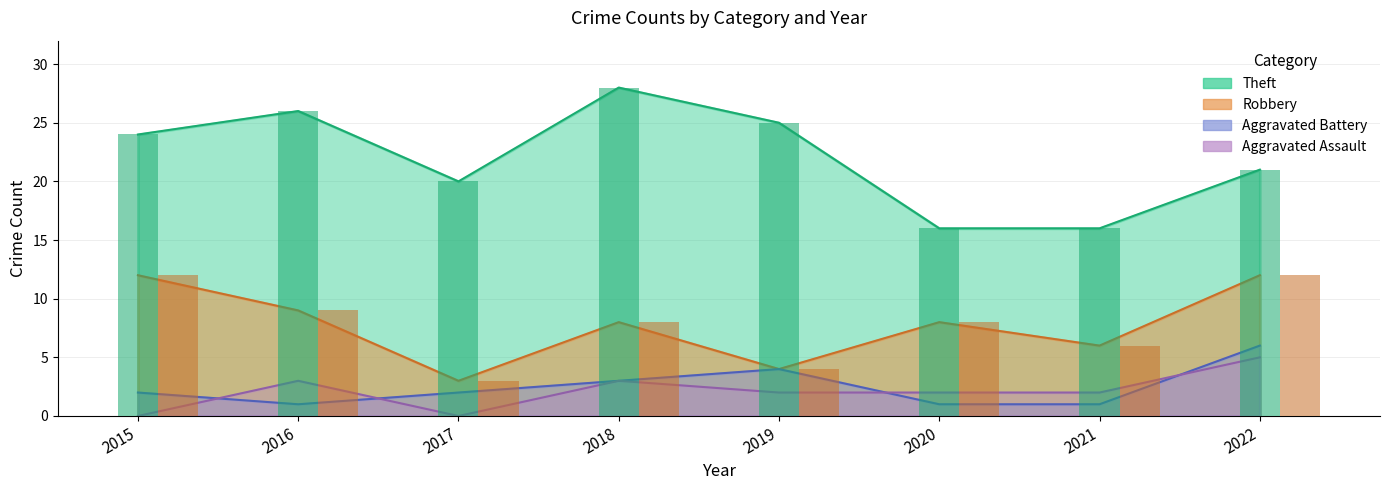

What is the average value of the Aggravated Battery series?

2